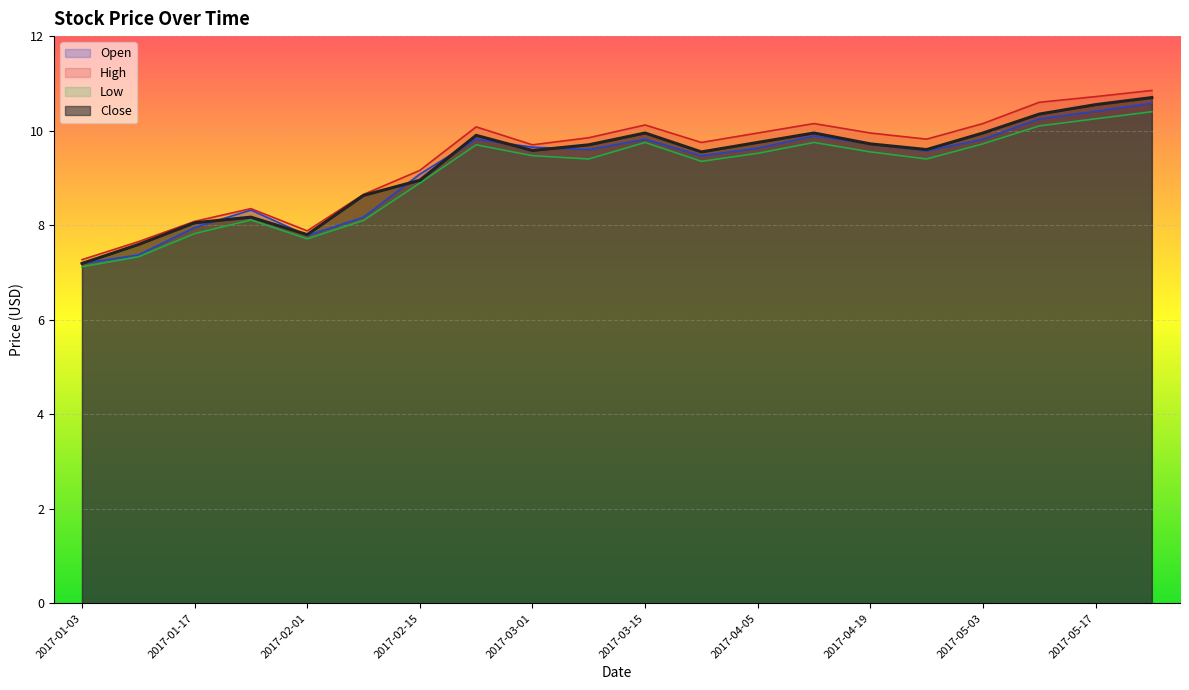

How many lines are shown in the chart?

4